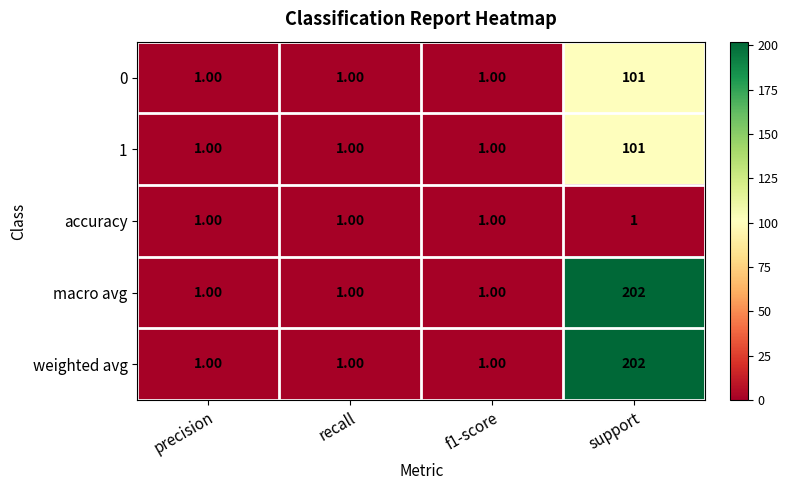

At which category is the sum across all series the highest?

support